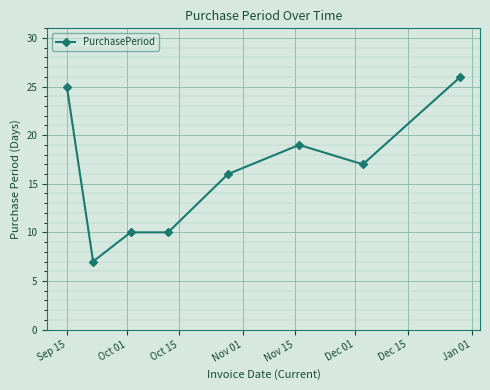

What is the difference between the maximum and second lowest values?

16